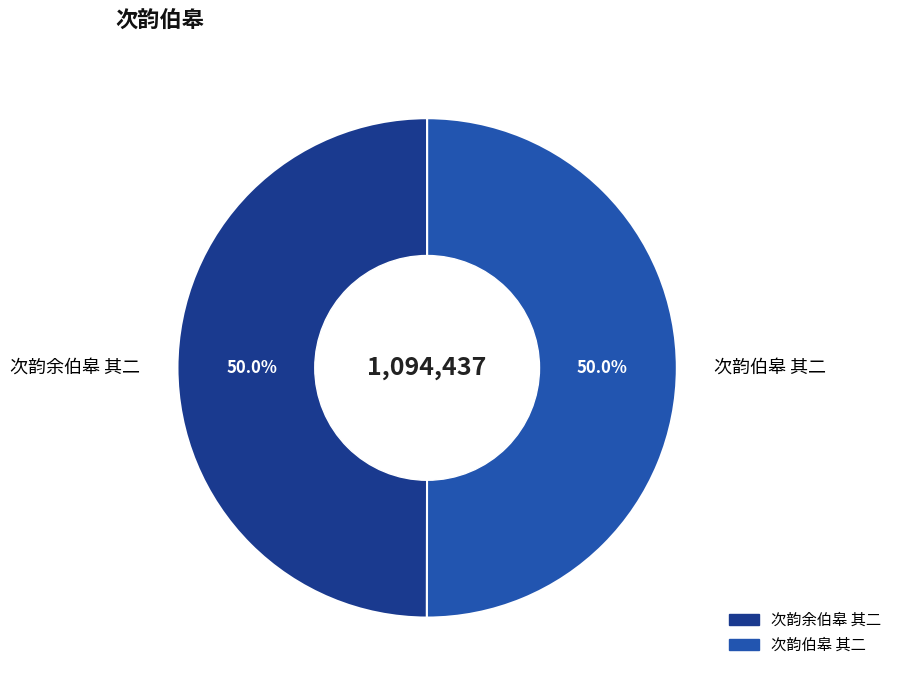

How much of the chart is everything except 次韵伯皋 其二?

50.0%